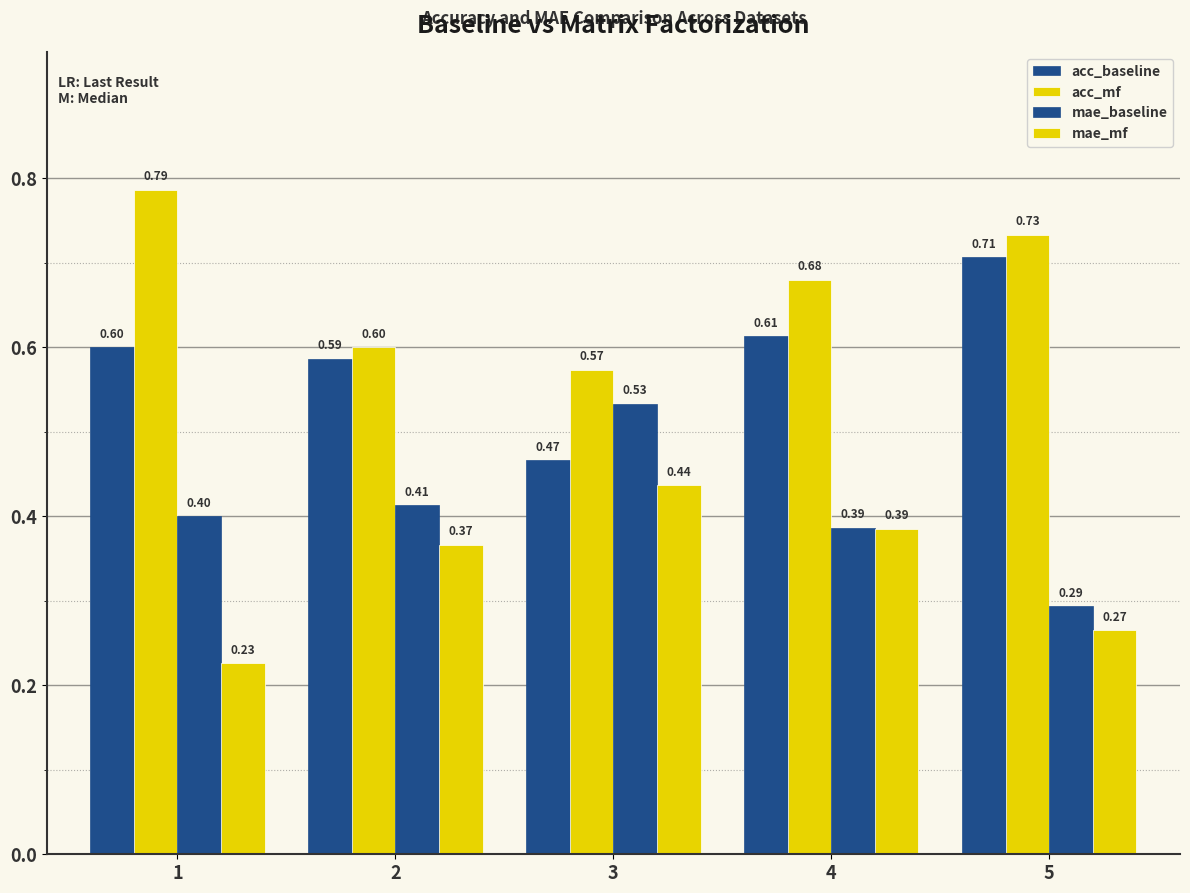

Between 5 and 3, which is larger?

5